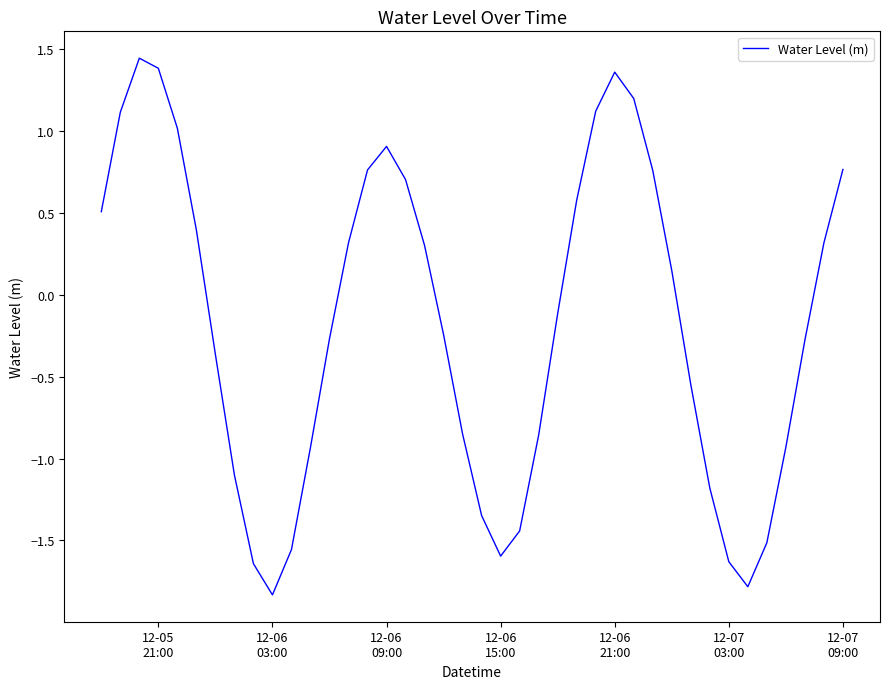

What is the smallest value displayed?

-1.8